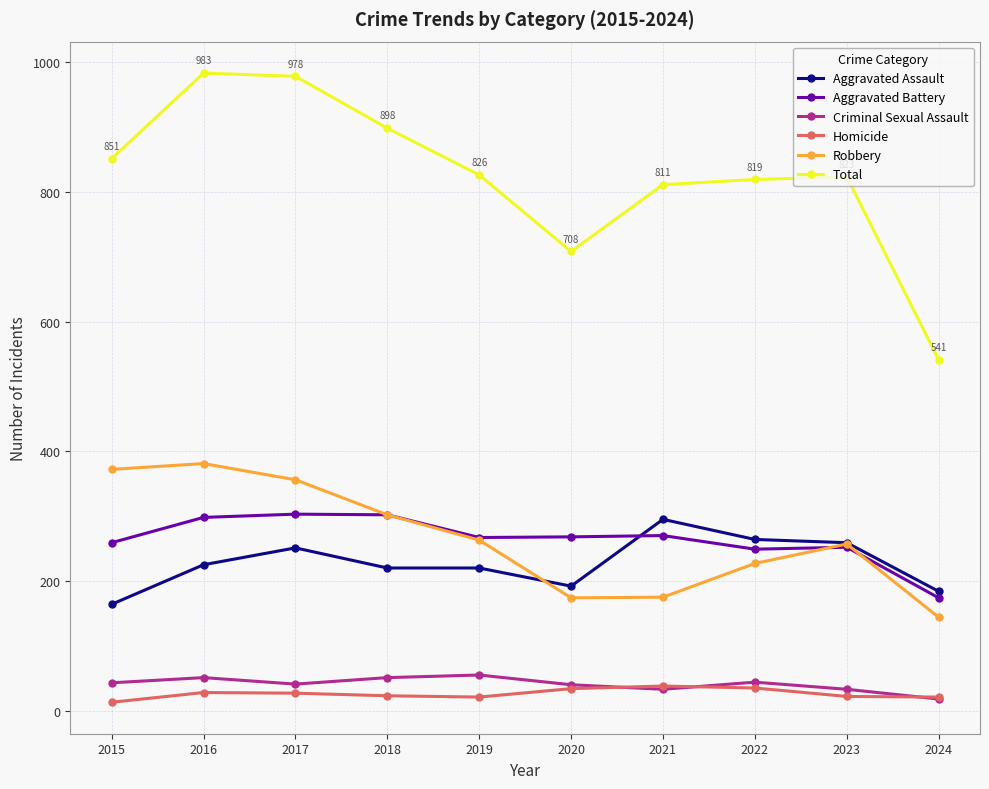

Rank the series at 2015 from lowest to highest value.

Homicide, Criminal Sexual Assault, Aggravated Assault, Aggravated Battery, Robbery, Total